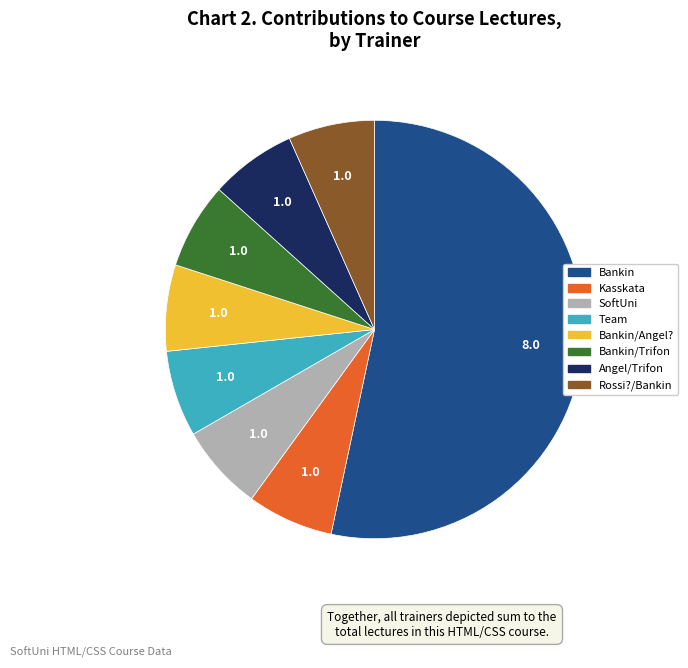

Which slice is the largest?

Bankin